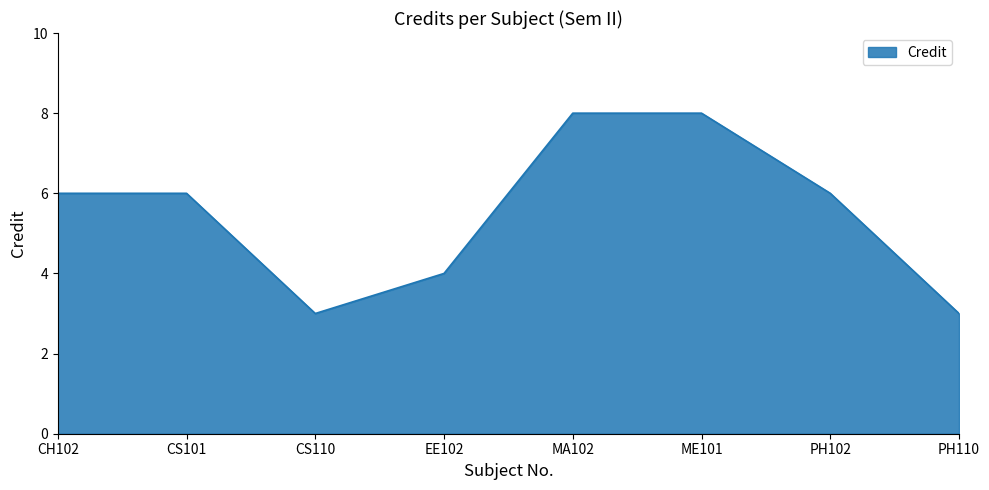

How many series are shown in this chart?

1